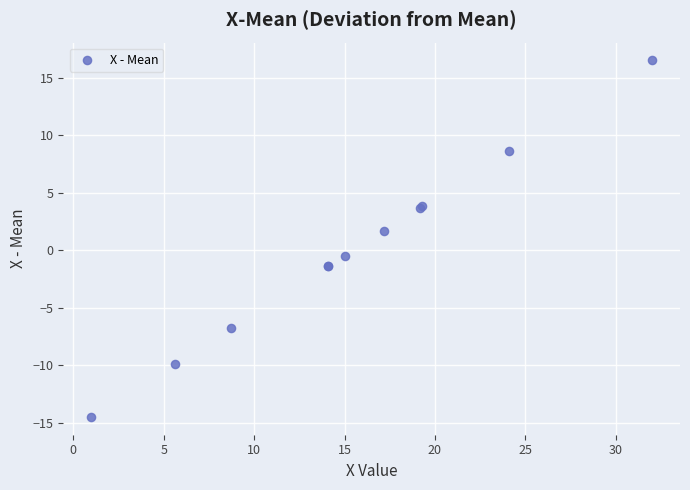

What Y value in the scatter plot is closest to 1?

1.7